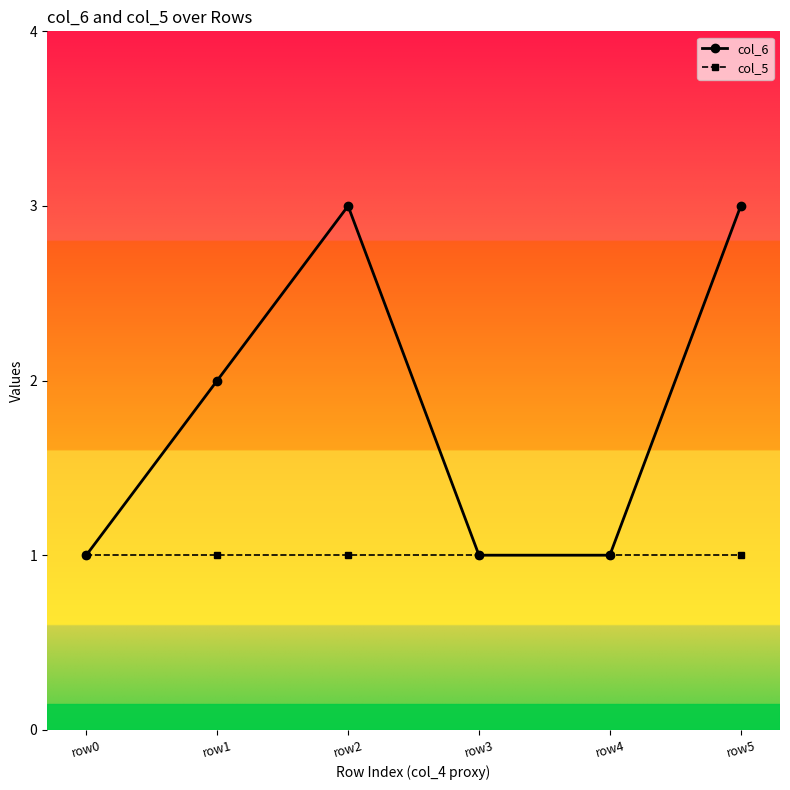

How many values in the col_6 series are below 2?

3